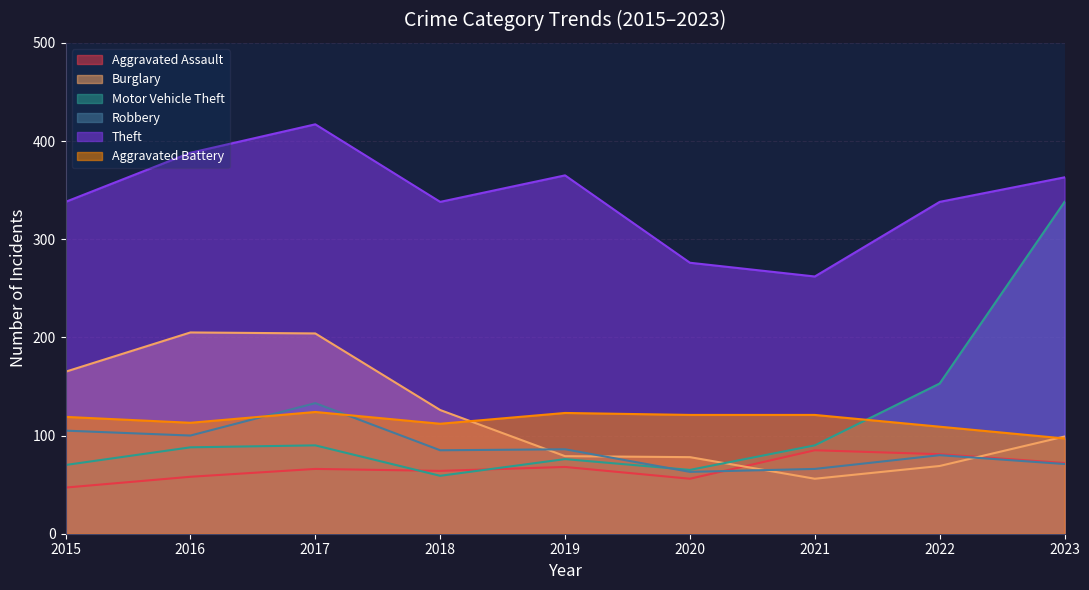

Where does the Theft series first go above 338?

2016